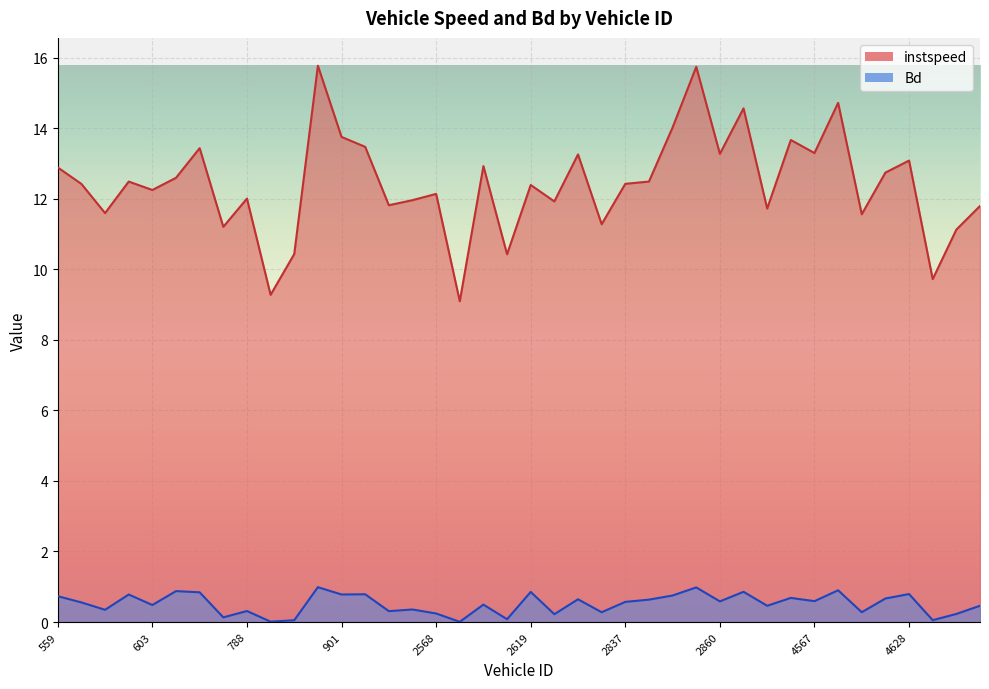

In instspeed, how many points are lower than both neighbors (excluding endpoints)?

14